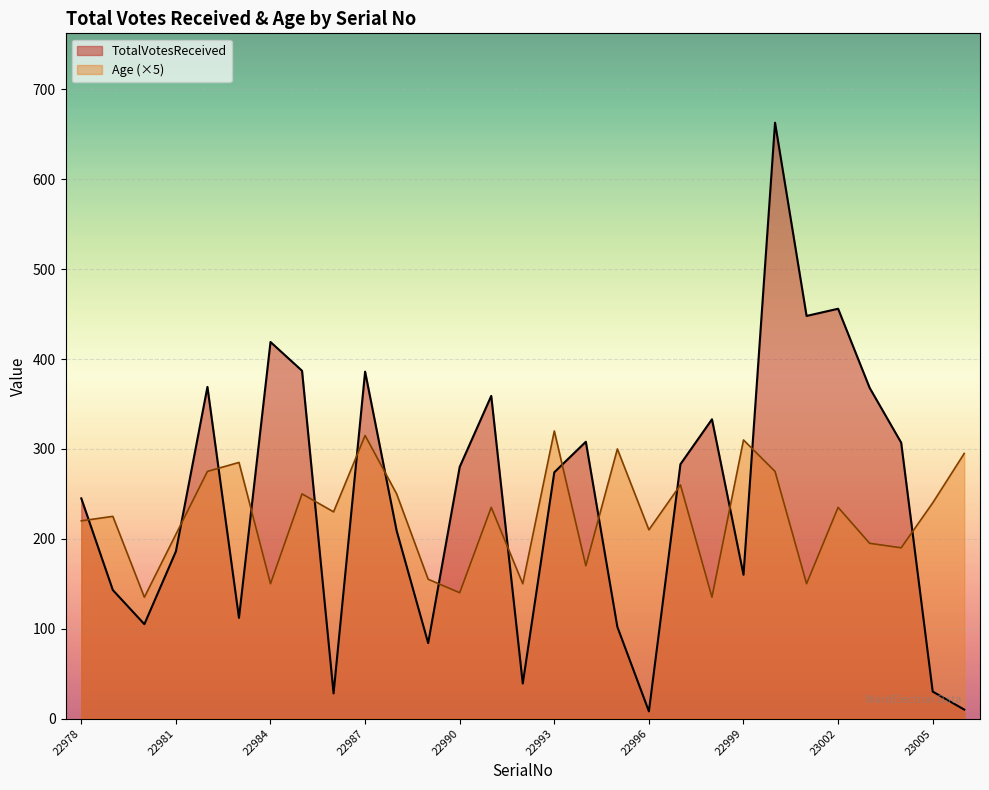

Is it true that Age equals 260 at 22997?

True